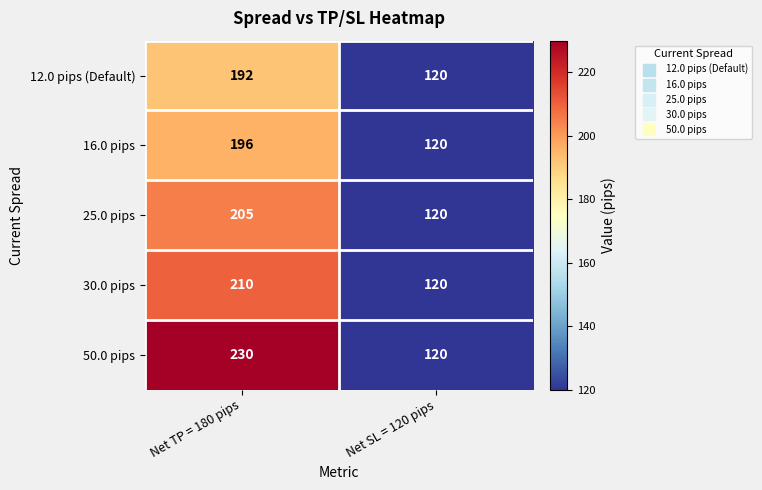

Reading left to right, transcribe all the data shown in this chart.

12.0 pips (Default): Net TP = 180 pips=192	Net SL = 120 pips=120
16.0 pips: Net TP = 180 pips=196	Net SL = 120 pips=120
25.0 pips: Net TP = 180 pips=205	Net SL = 120 pips=120
30.0 pips: Net TP = 180 pips=210	Net SL = 120 pips=120
50.0 pips: Net TP = 180 pips=230	Net SL = 120 pips=120